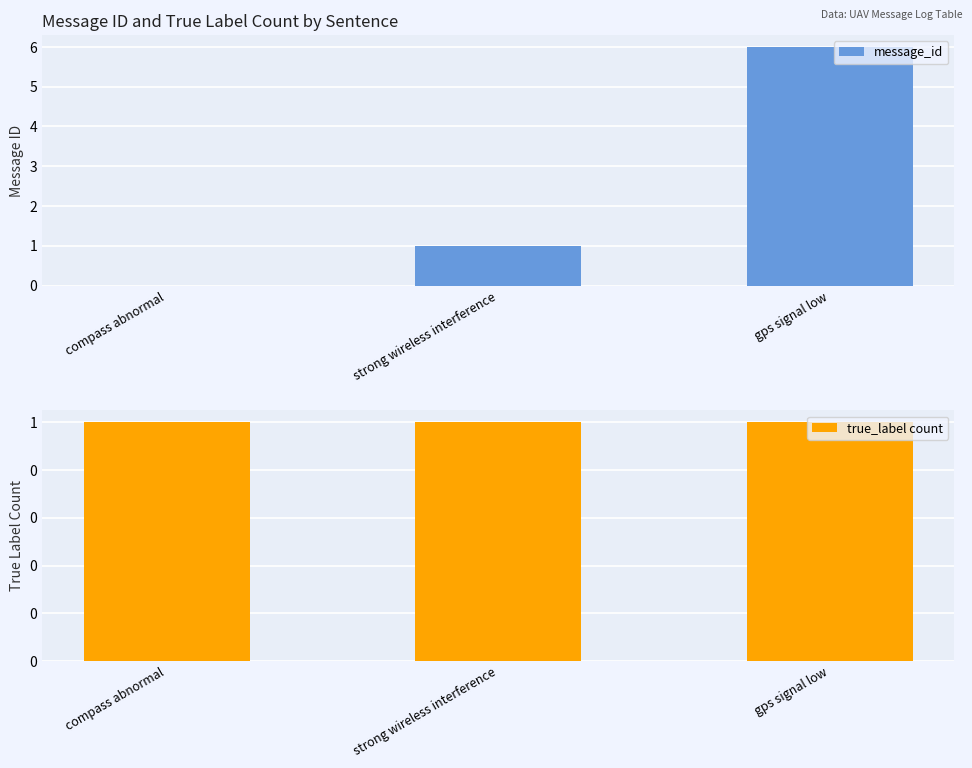

How many values in message_id are above zero?

2